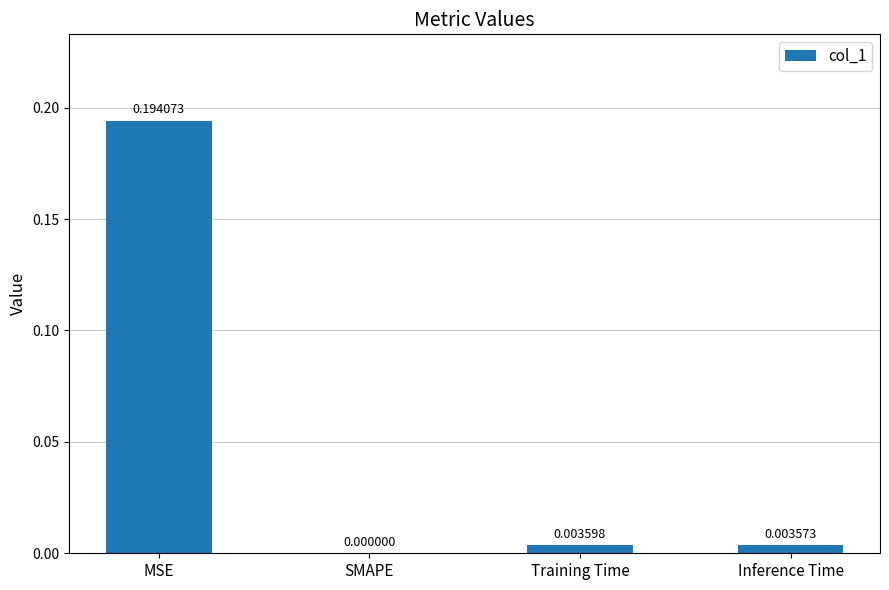

Which category has the highest value across all series?

MSE